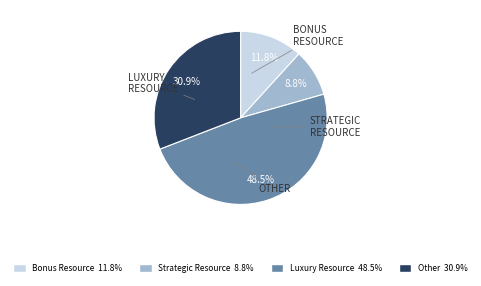

Is there a majority slice in this chart?

No